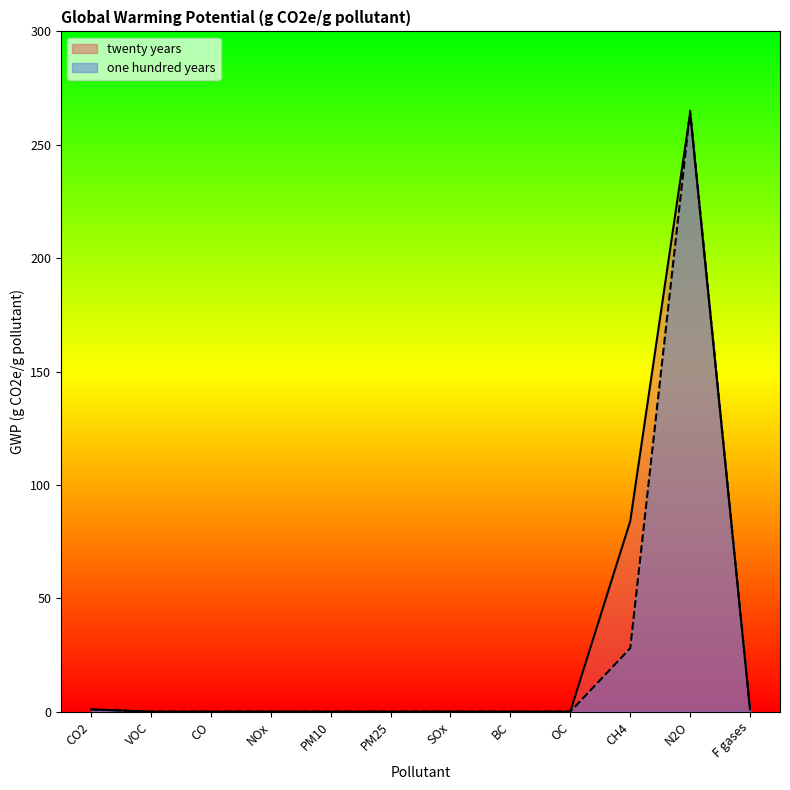

Which has a higher value, OC or PM25?

OC